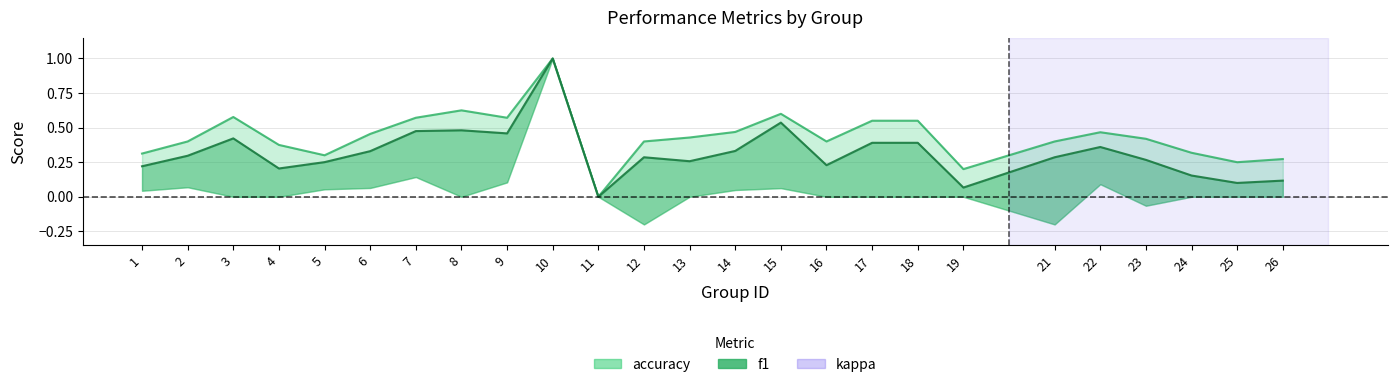

How many values in accuracy are above zero?

24